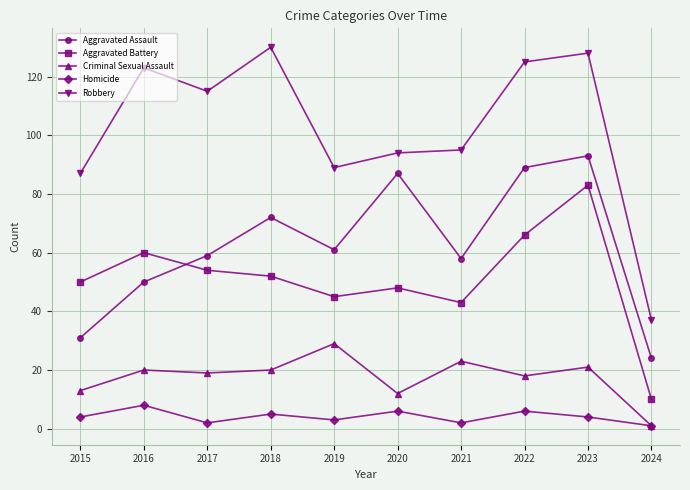

What is the sum of all Aggravated Assault values?

624